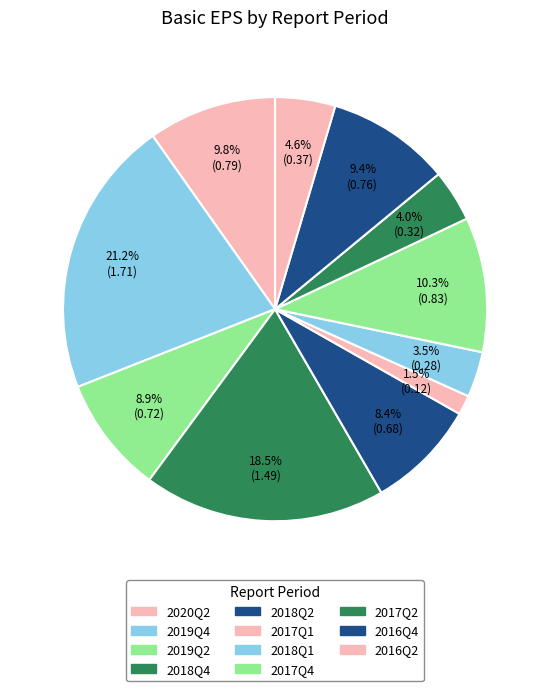

Count the number of slices in the pie.

11